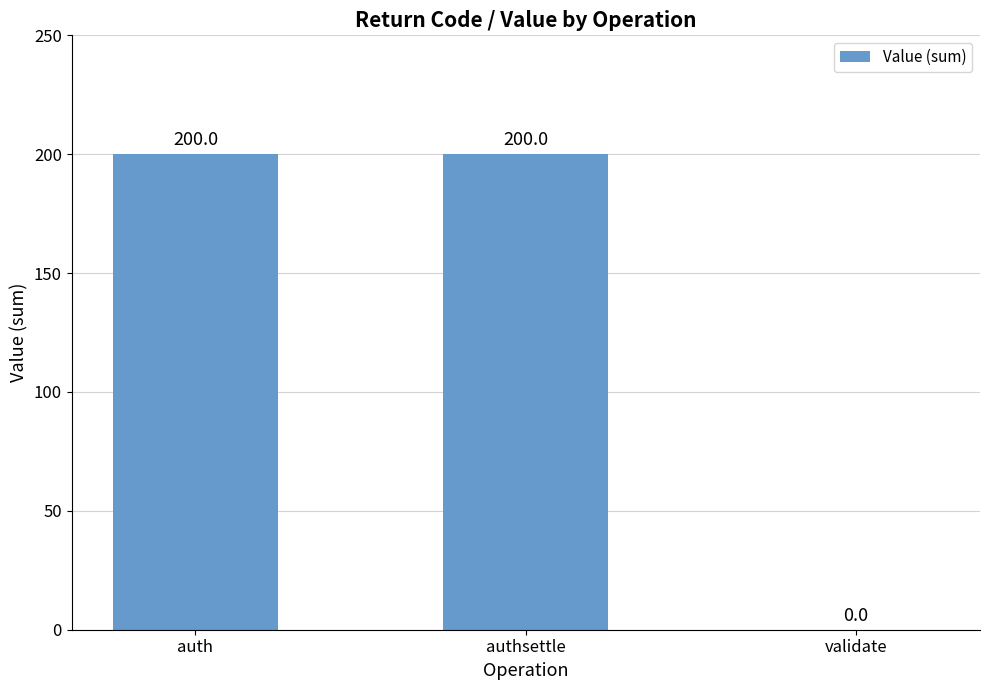

What is the average value?

133